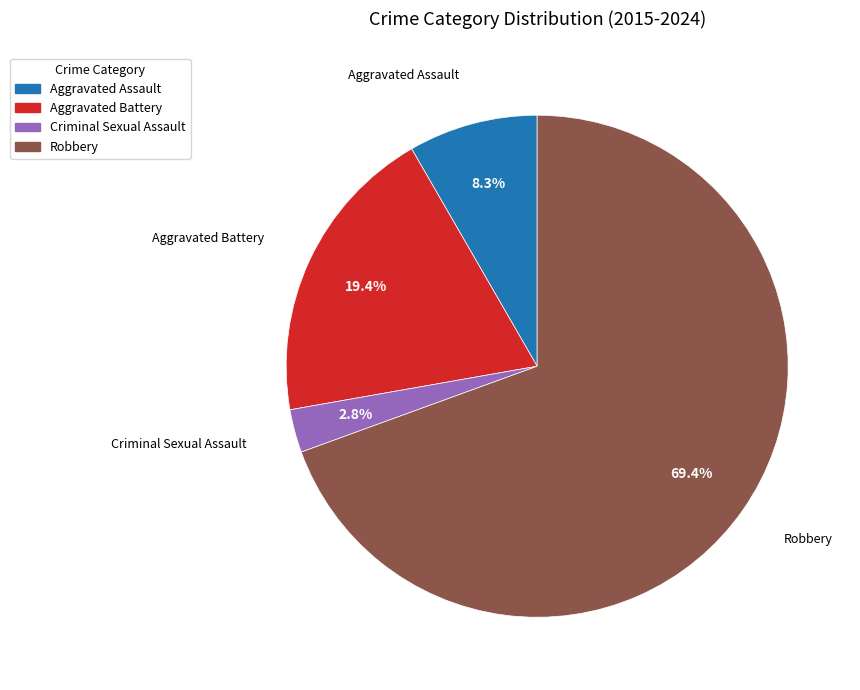

Is the sum of Aggravated Assault and Robbery greater than half?

Yes